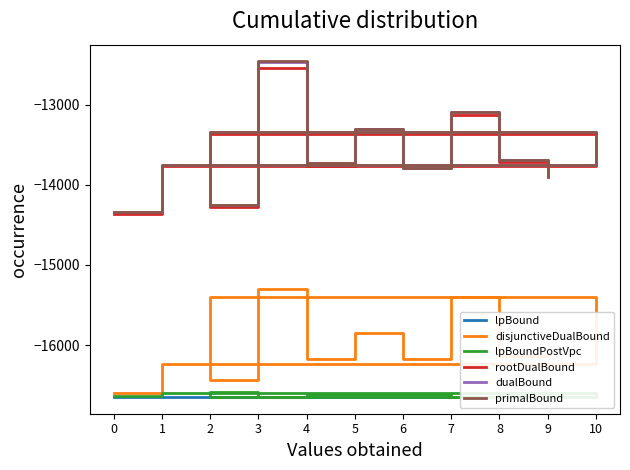

Which series has the largest range (max minus min)?

dualBound